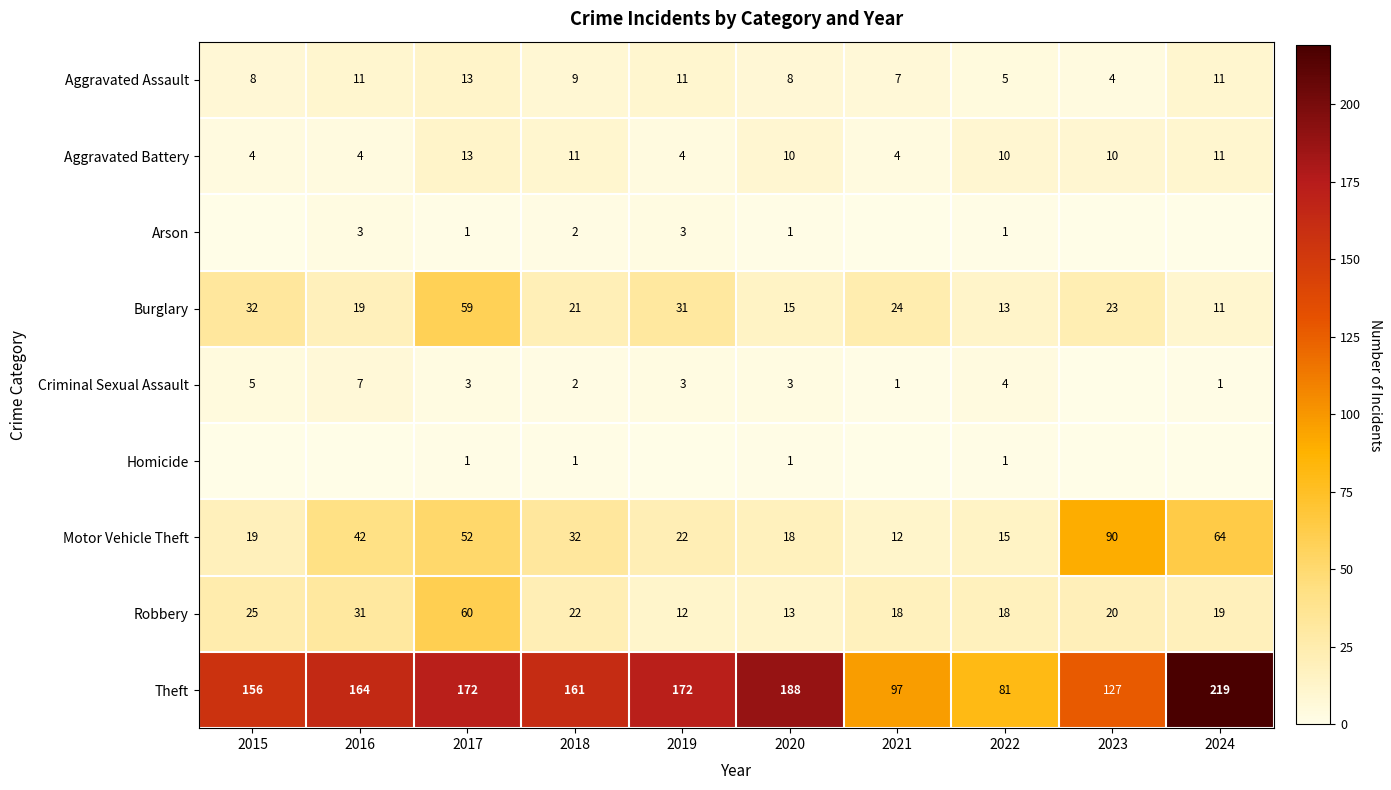

What is the approximate value of Aggravated Assault at 2022?

5